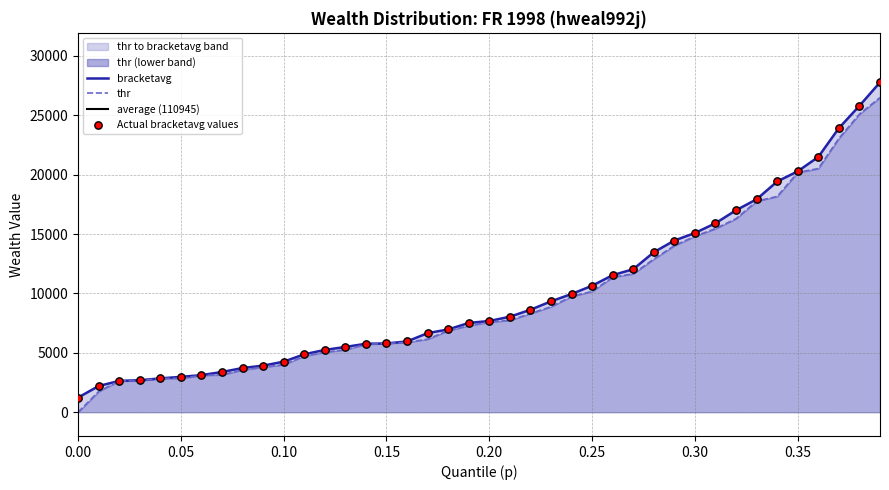

What are all the series names shown in the legend?

thr, bracketavg